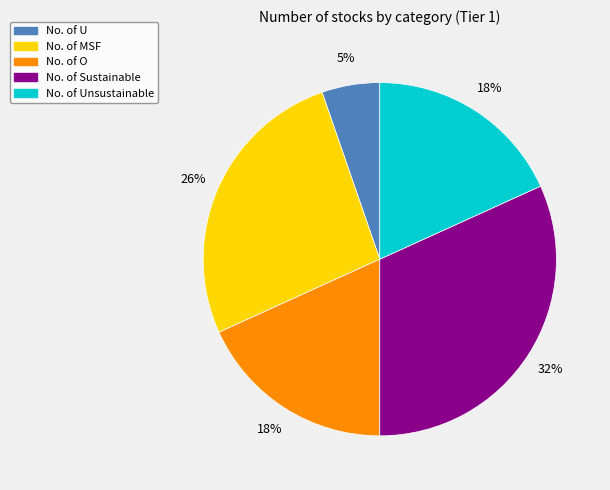

Is there any slice that represents more than half of the pie?

No